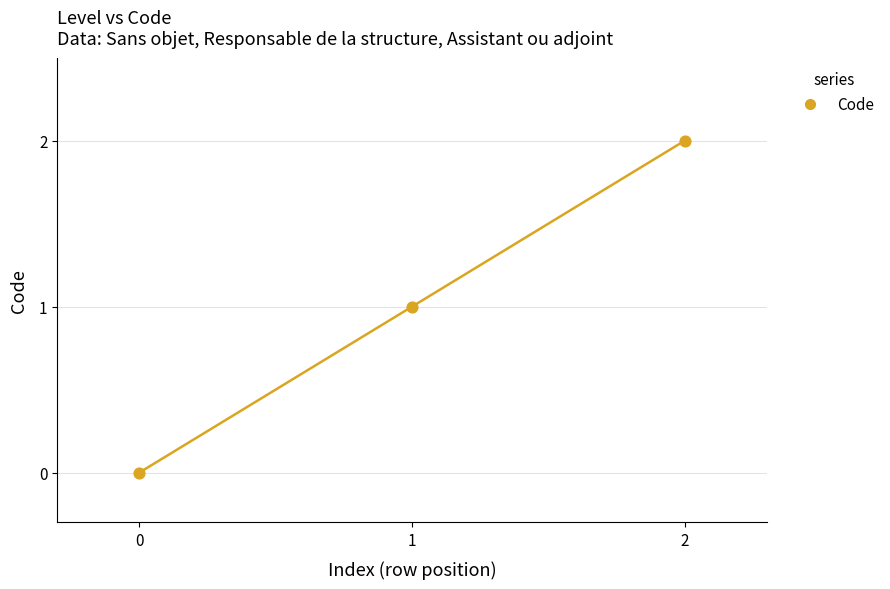

How many data points are displayed?

3